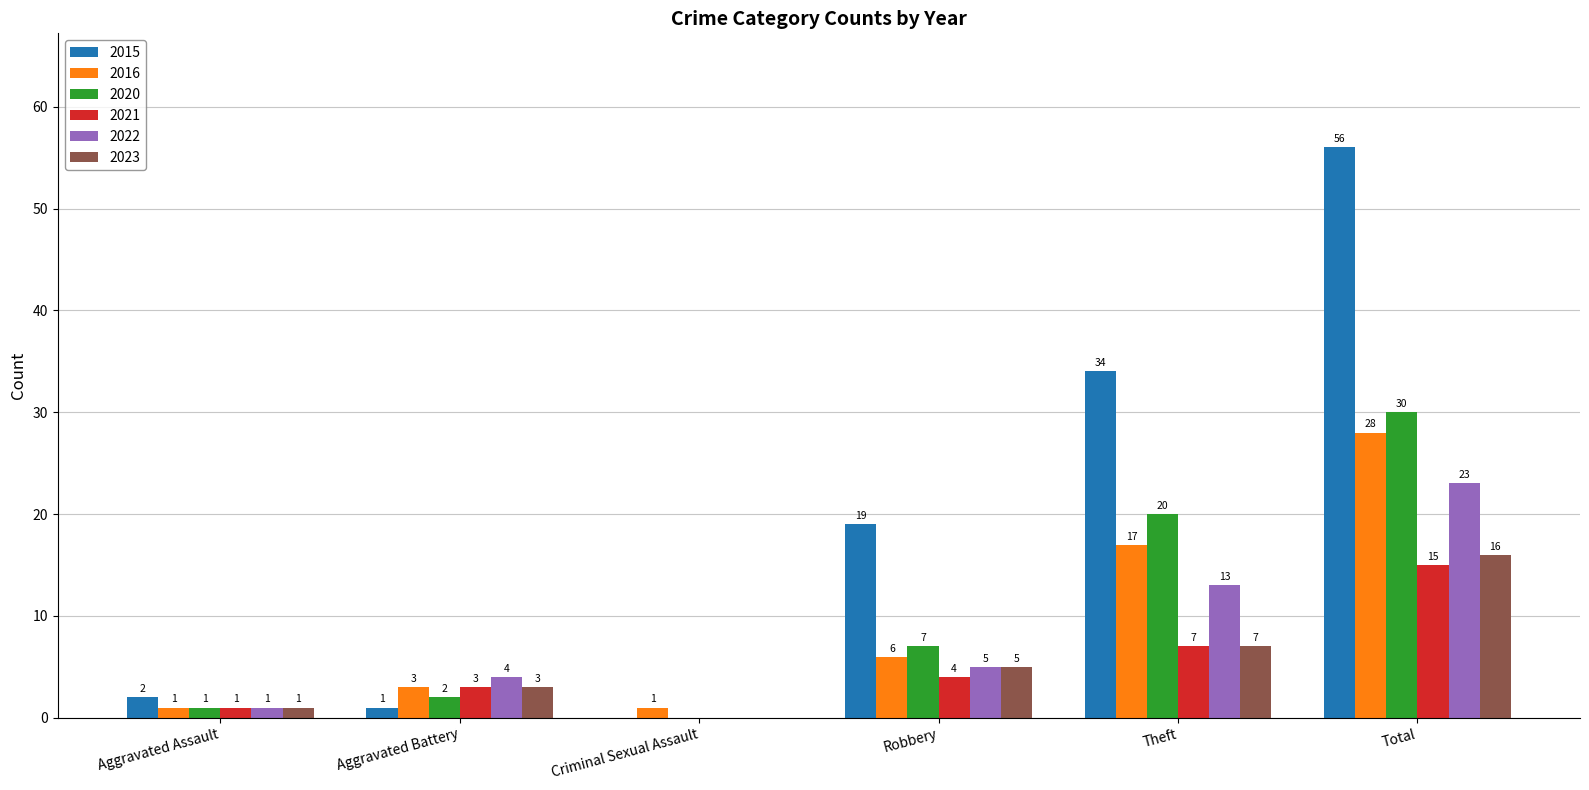

At which category is the sum across all series the highest?

Total